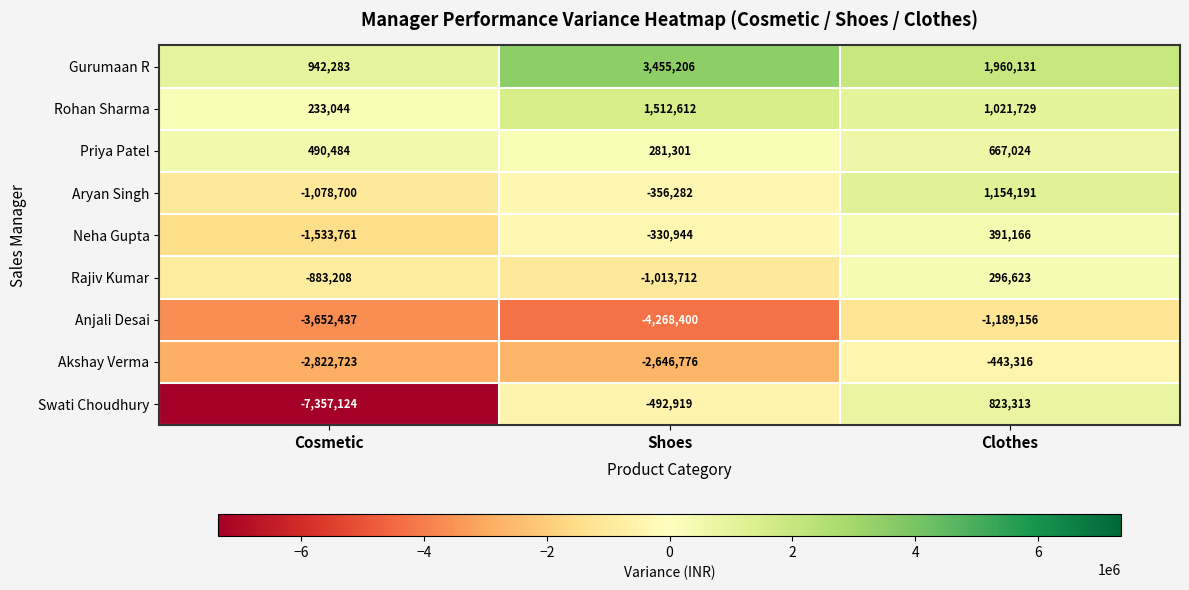

How many values in the Aryan Singh series are below -356282?

1